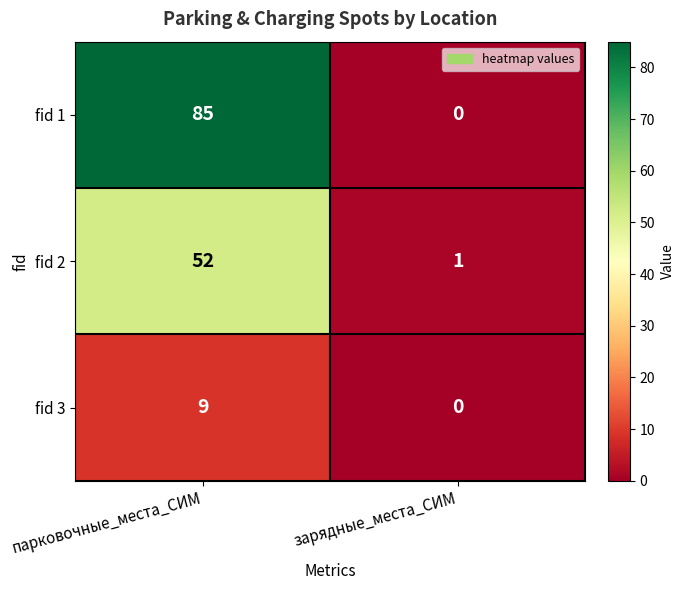

Rank the series by their maximum value, from highest to lowest.

fid 1, fid 2, fid 3